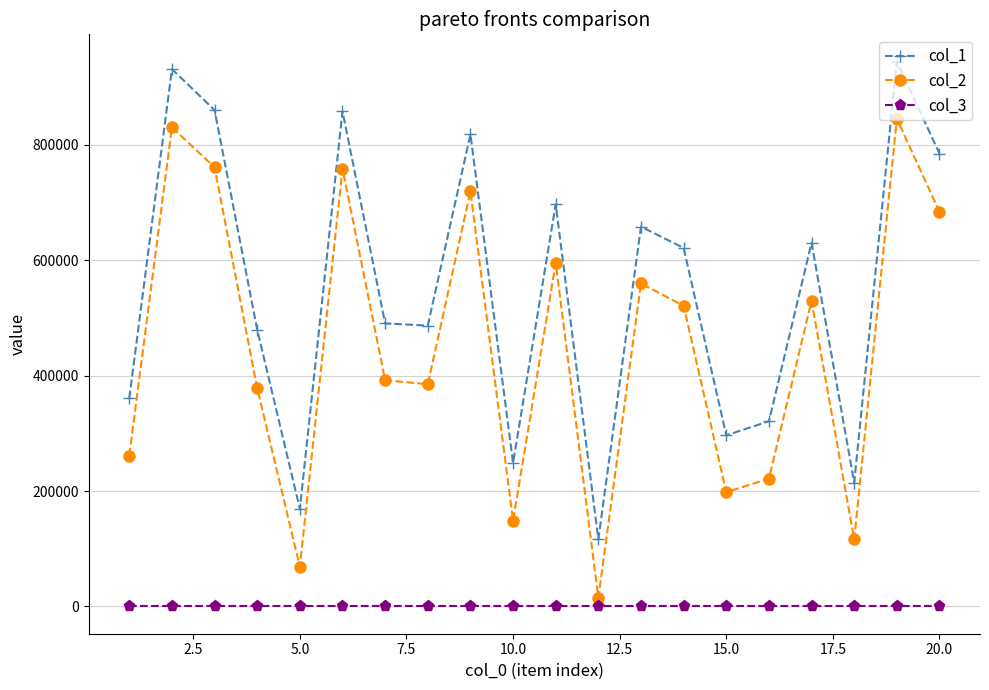

True or false: col_1 and col_2 intersect in this chart.

False